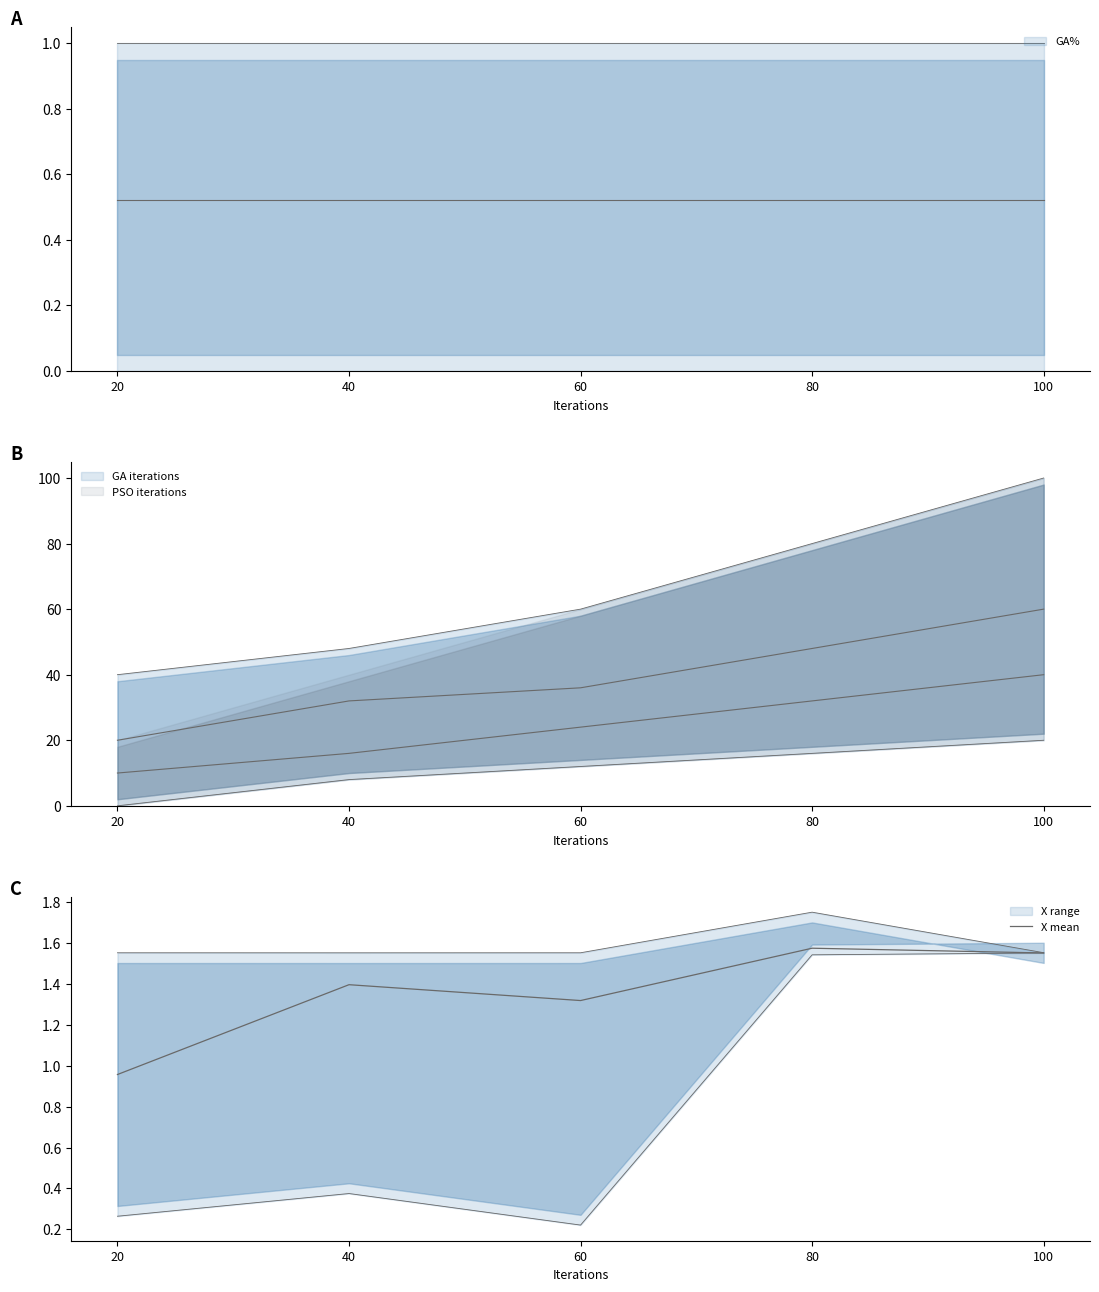

Which category has the highest value across all series?

80